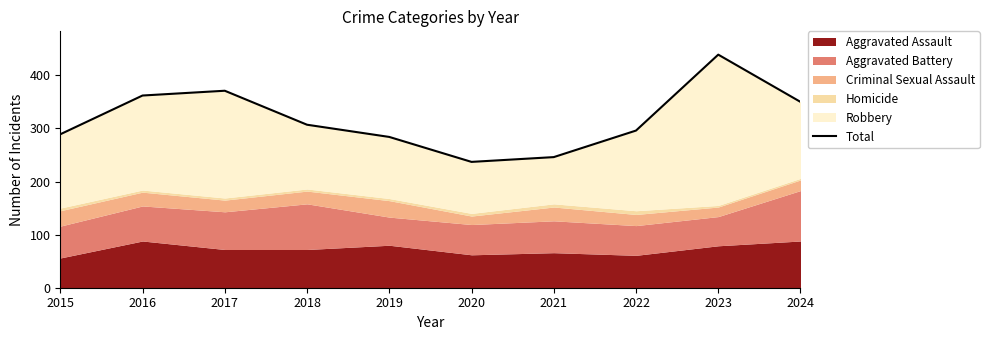

What is the difference between the second highest and minimum values?

134